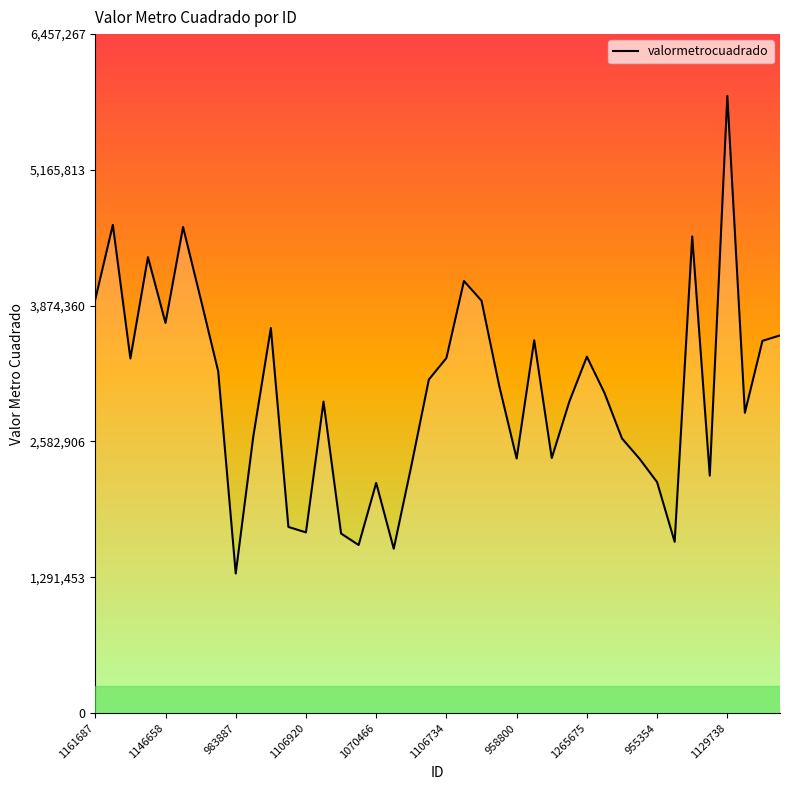

What is the difference between the maximum and minimum values?

4542984.2